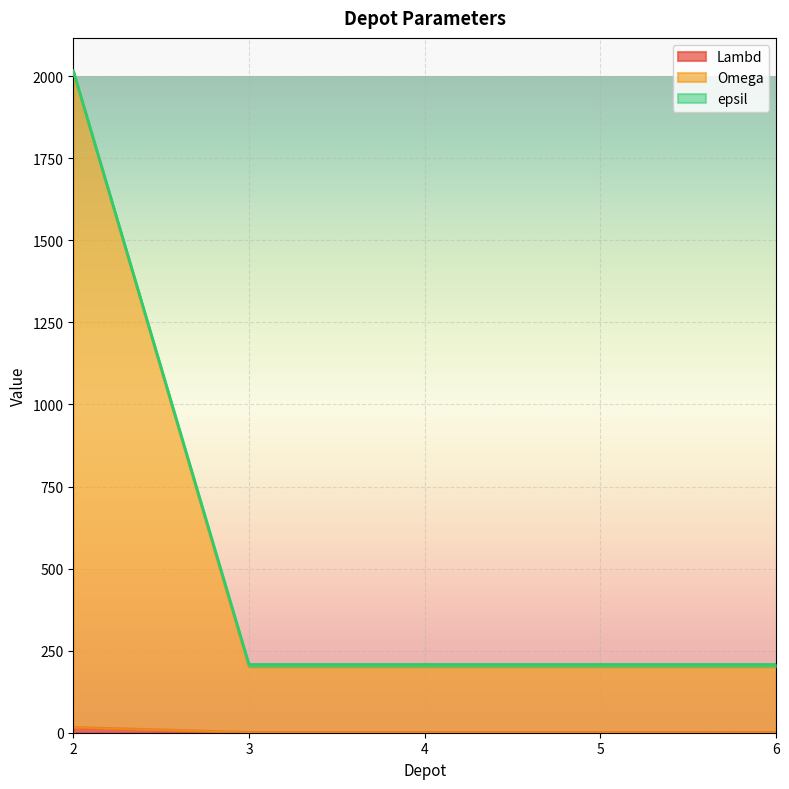

Which category has the highest value across all series?

2